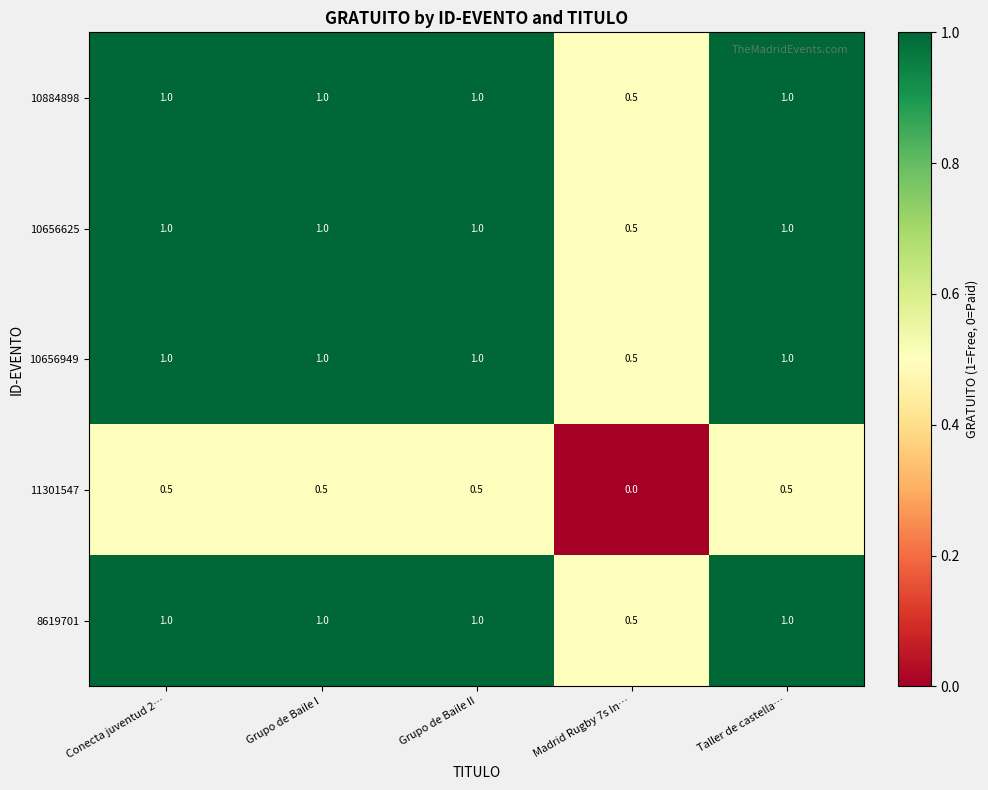

At which category does the chart reach its minimum across all series?

Madrid Rugby 7s In…